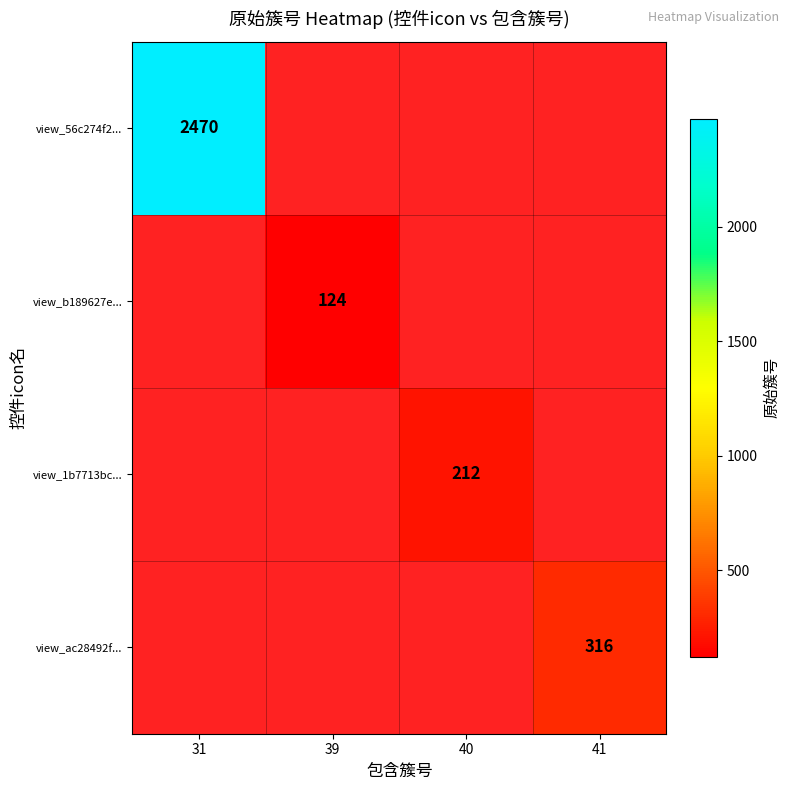

How many values in view_b189627e... are above zero?

3